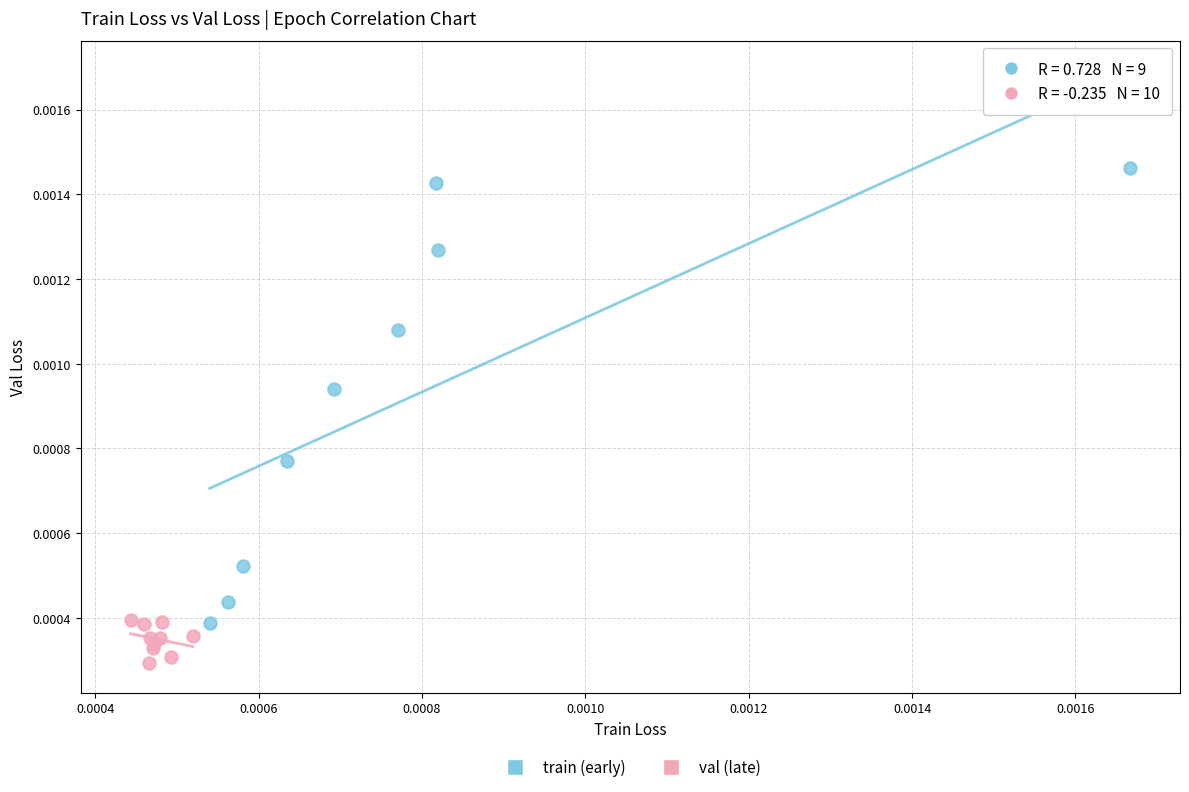

Which series has the widest spread of Y values?

train (early)